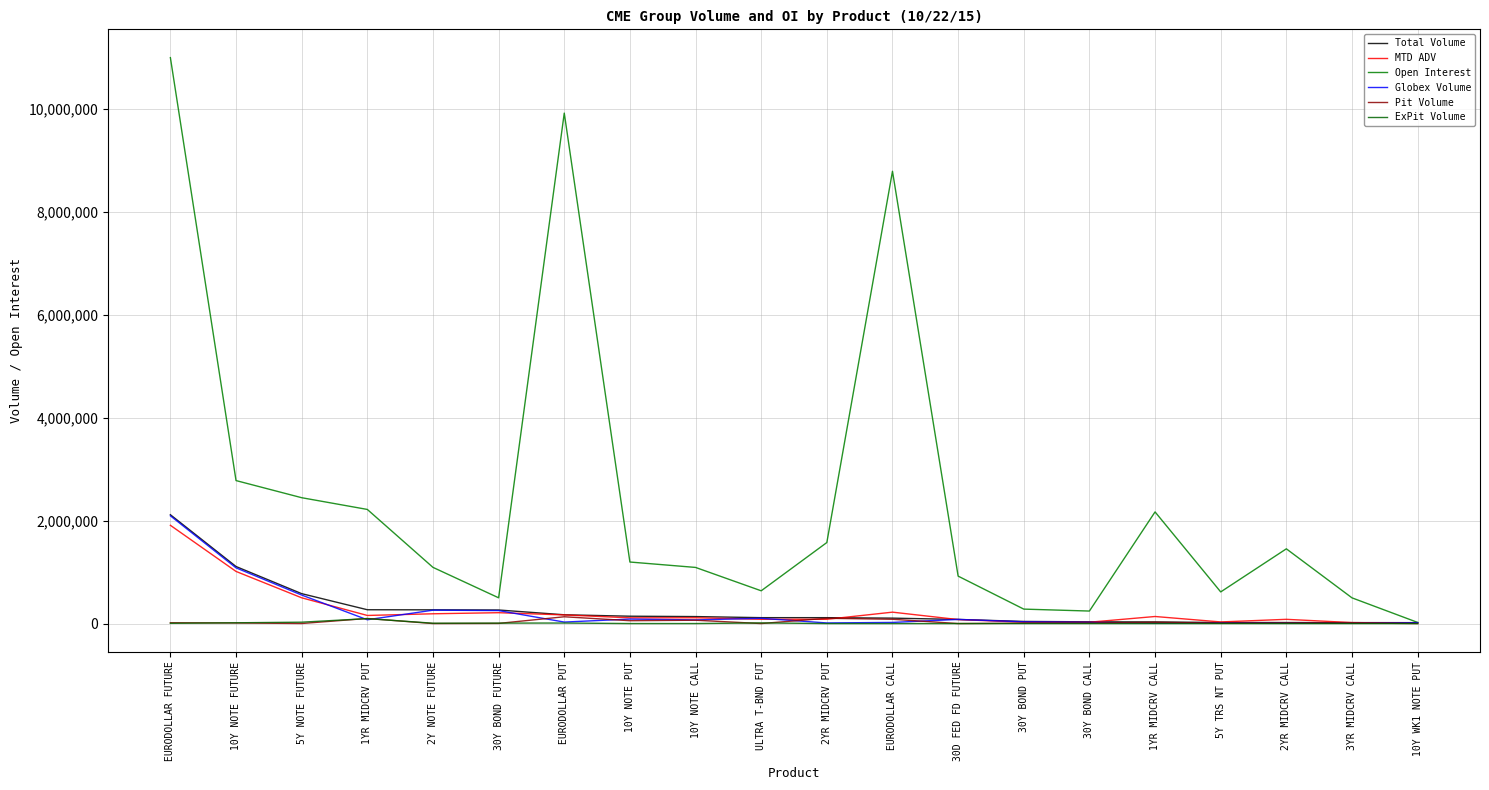

Is this an area chart (filled region under the line)?

No